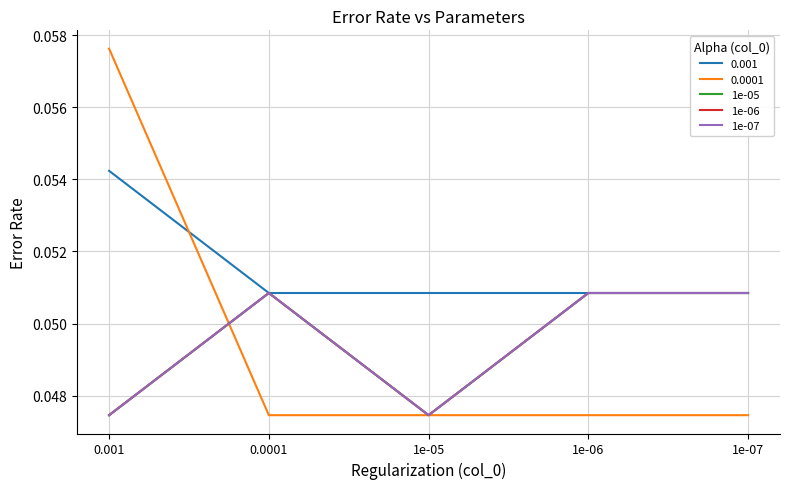

Which label corresponds to the largest value in the chart?

0.0001